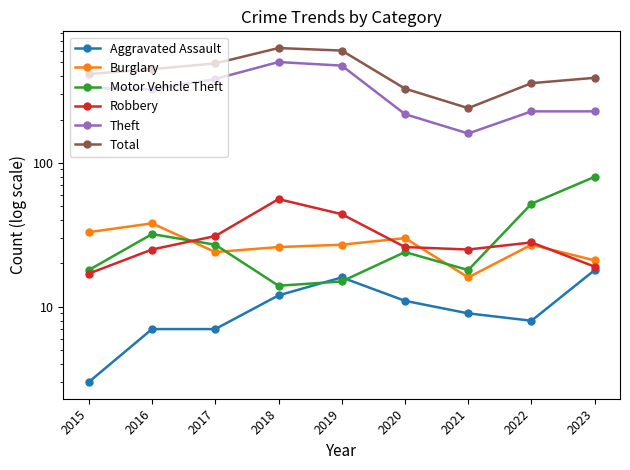

Which has a higher value, 2021 or 2018?

2018